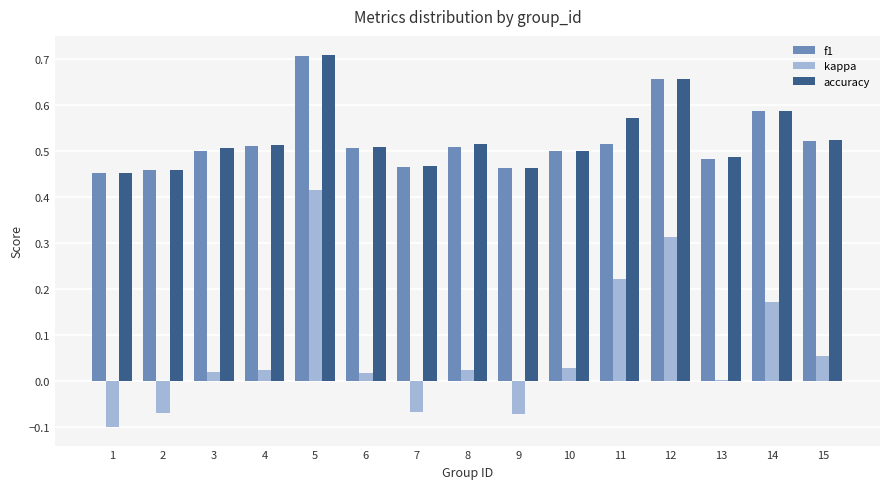

At which category is the sum across all series the highest?

5